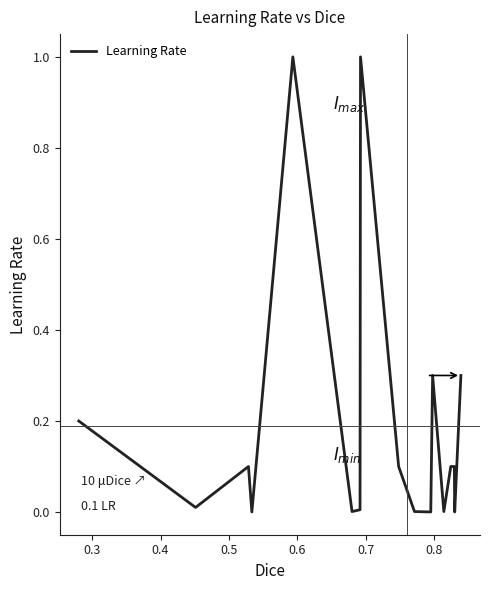

What is the difference between the maximum and minimum values?

1.0